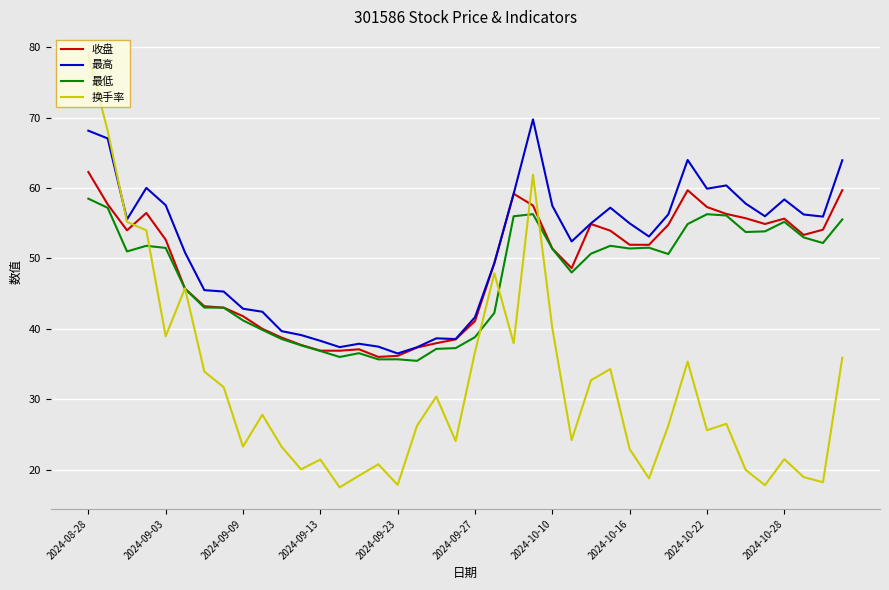

What is the maximum value for 收盘?

62.3